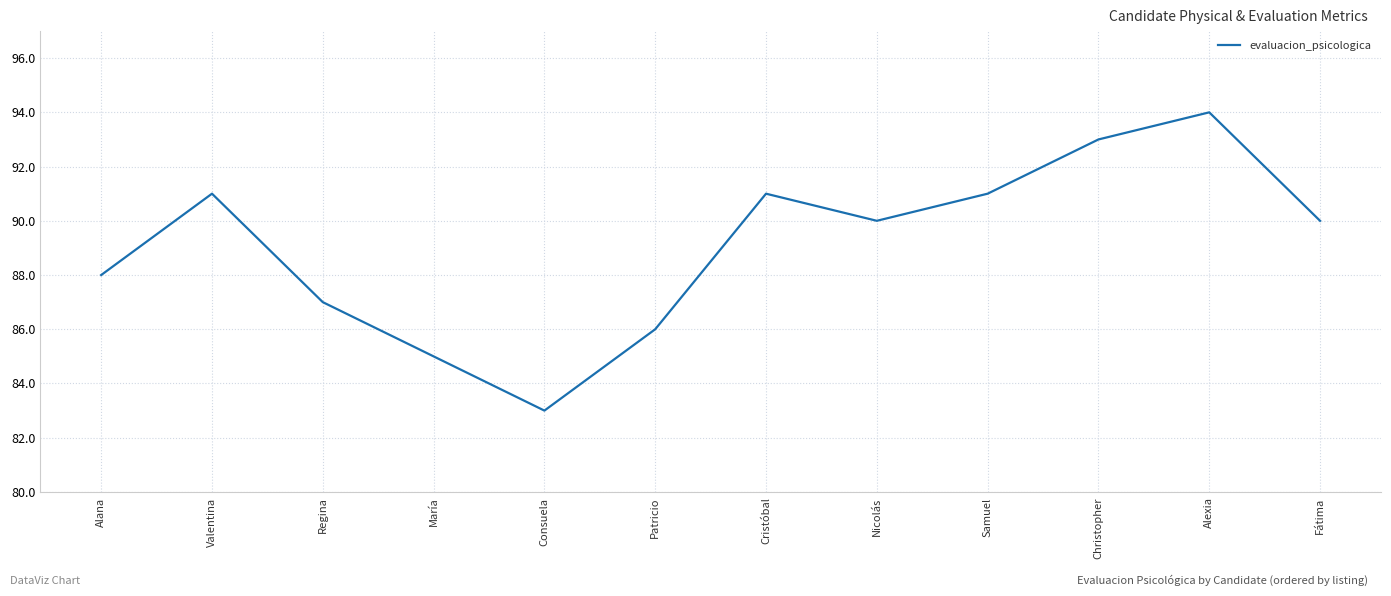

What is the difference between the maximum and minimum values?

11